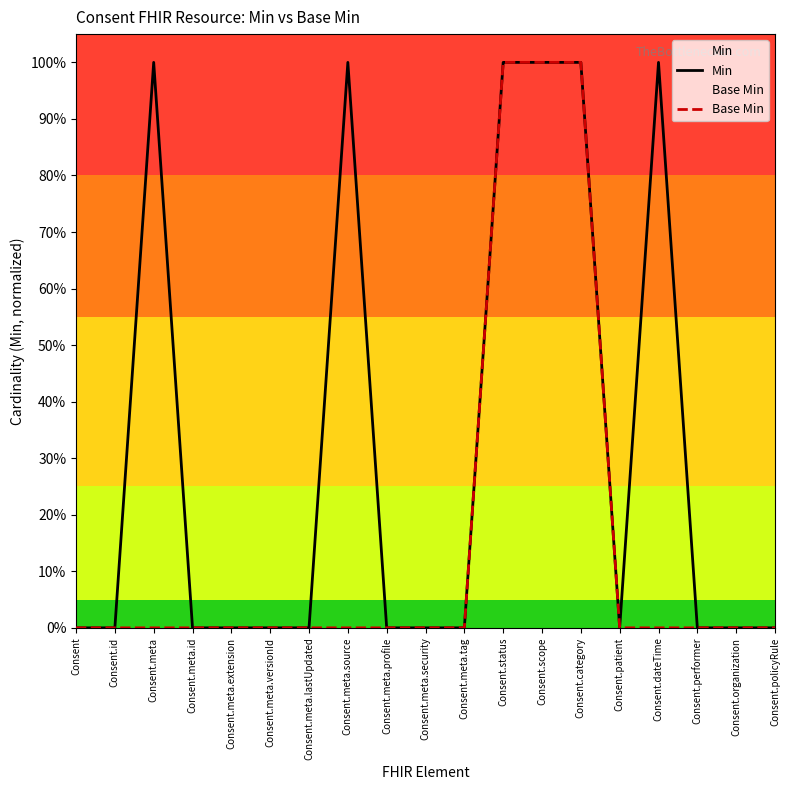

At which category is the sum across all series the highest?

Consent.status